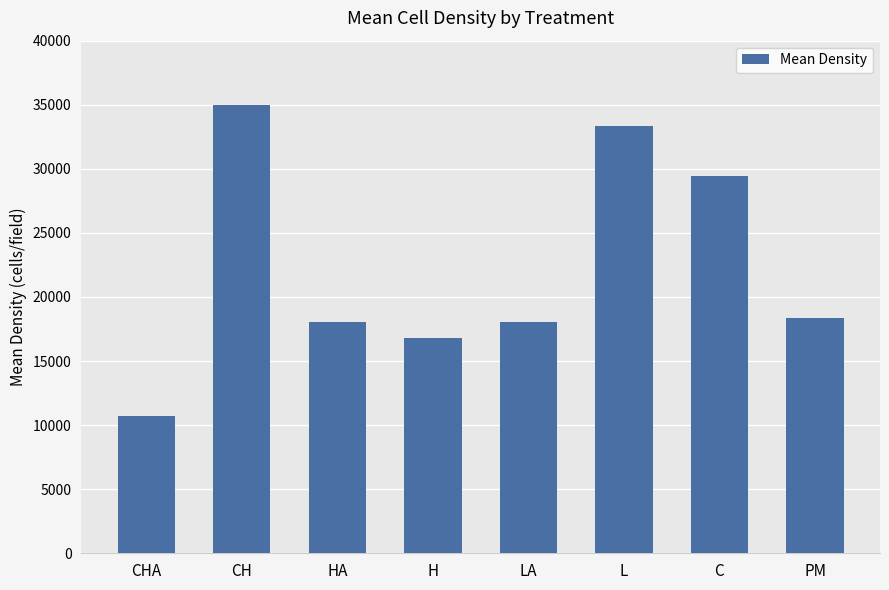

Which label corresponds to the largest value in the chart?

CH